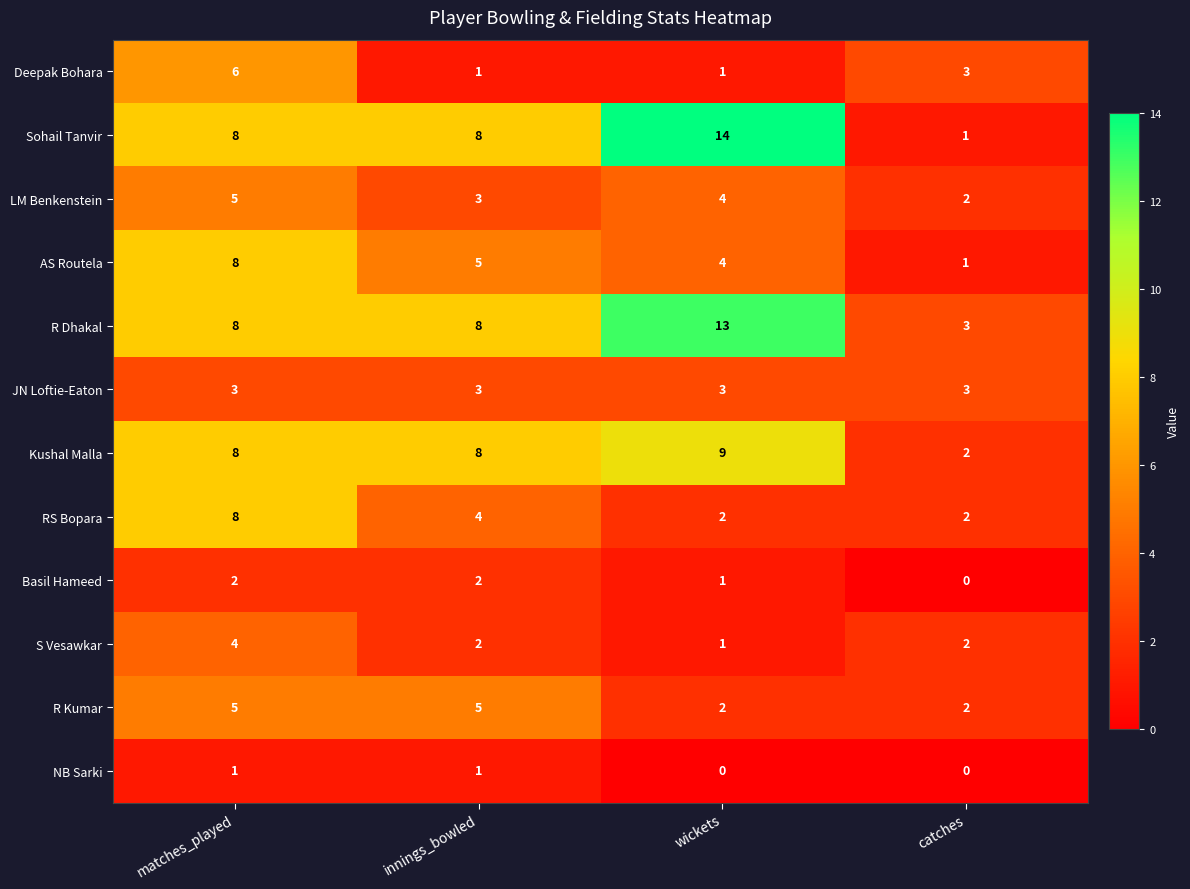

At which label does Basil Hameed reach its minimum?

catches